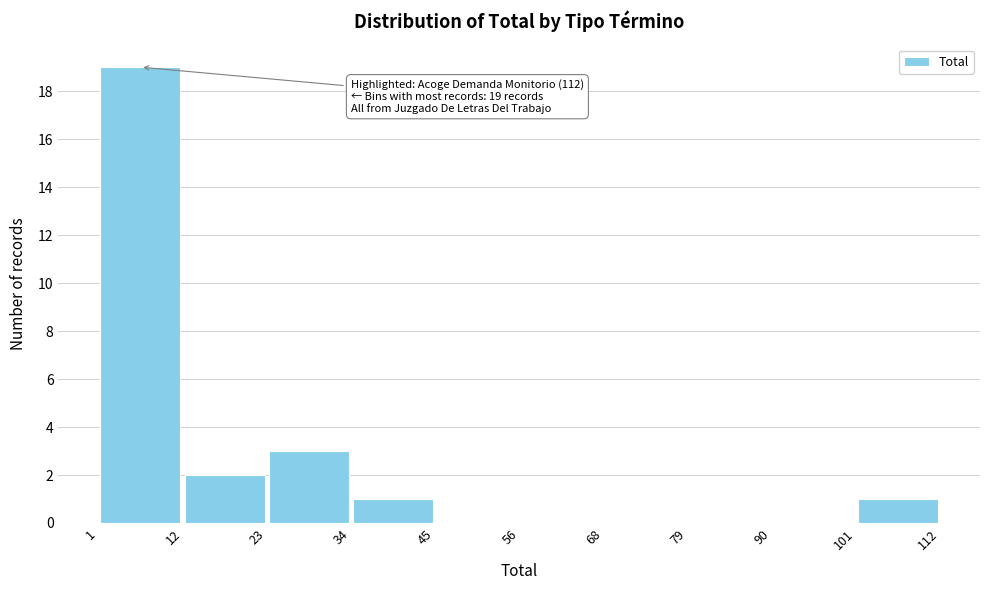

Which range on the x-axis has the tallest bar?

1 to 12